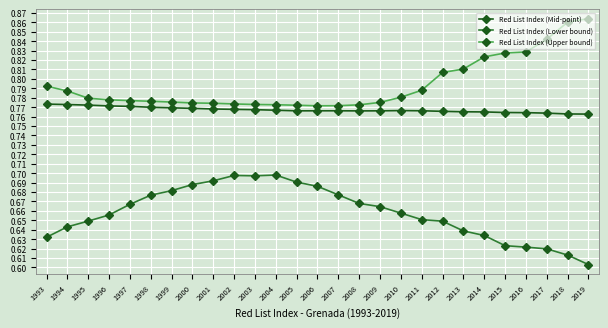

At 2010, list the series in order from smallest to largest.

Red List Index (Lower bound), Red List Index (Mid-point), Red List Index (Upper bound)